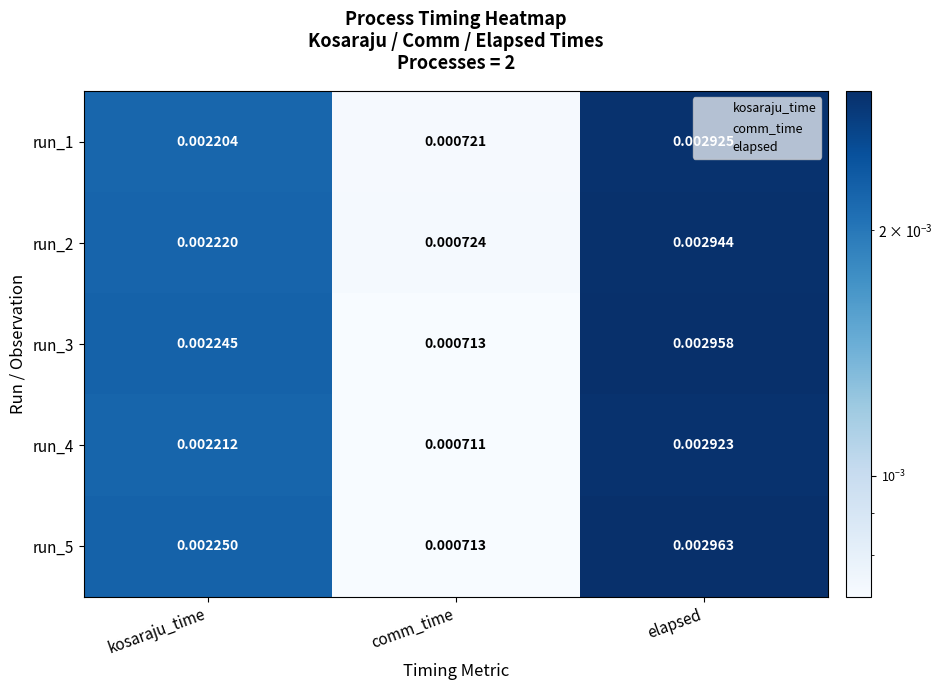

Which series changed the most between kosaraju_time and comm_time?

run_5